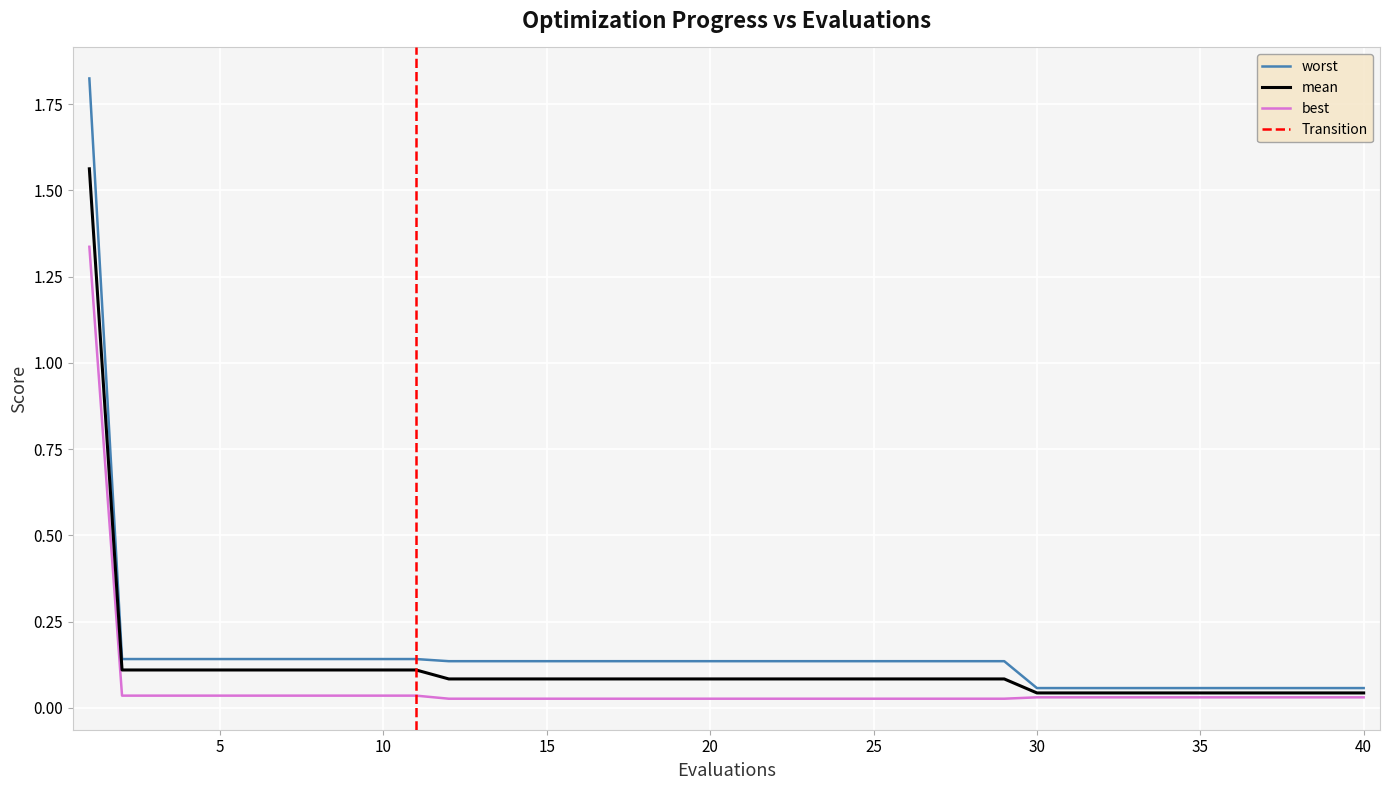

The value of mean at 30 is 0.0. True or false?

True